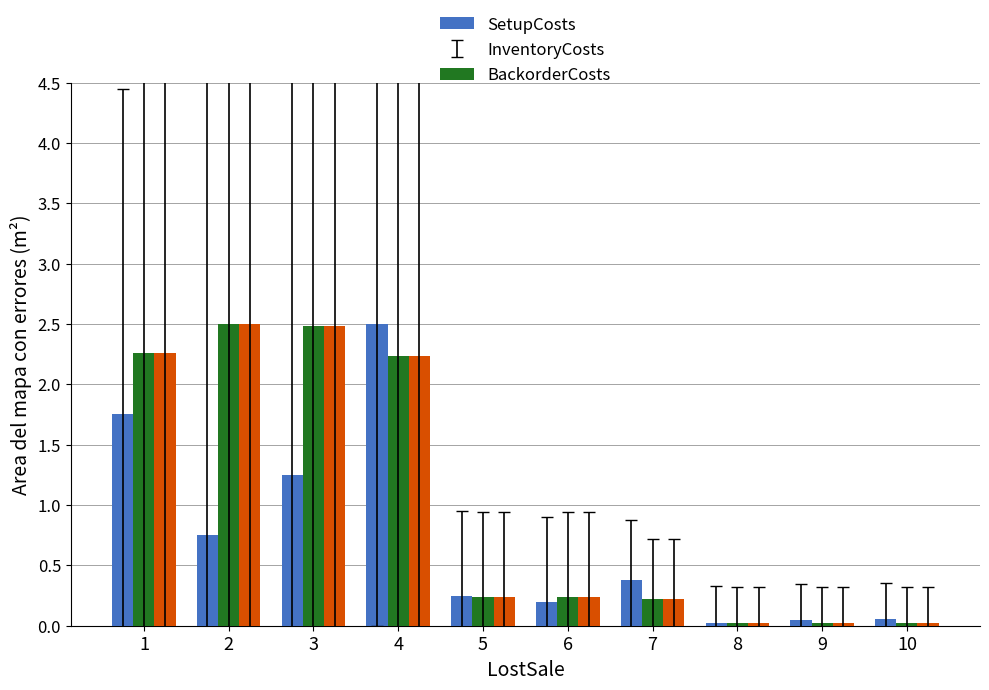

What is the maximum value shown in the chart?

2.5